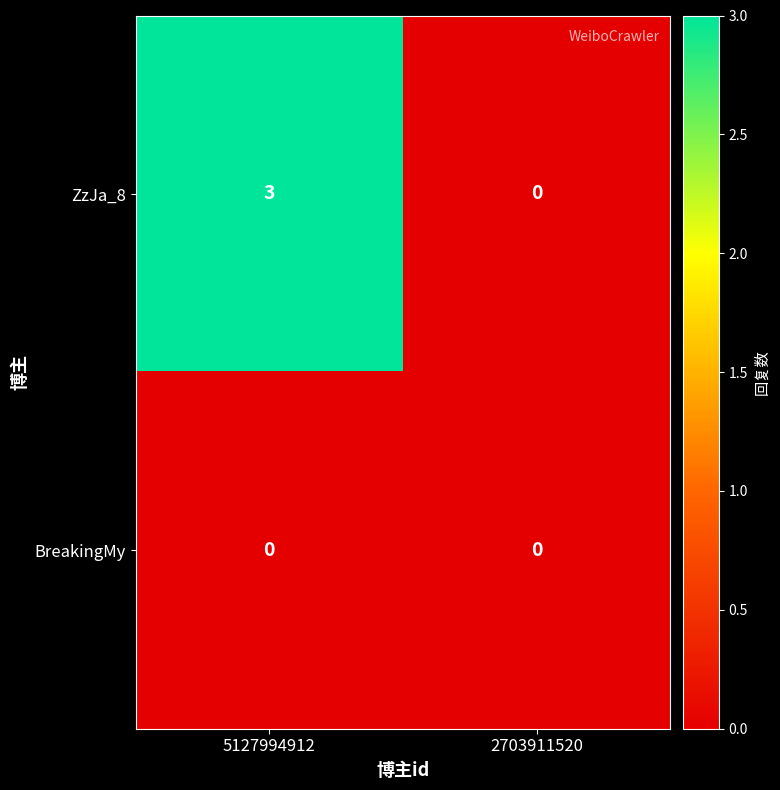

How many categories are shown in the chart?

2